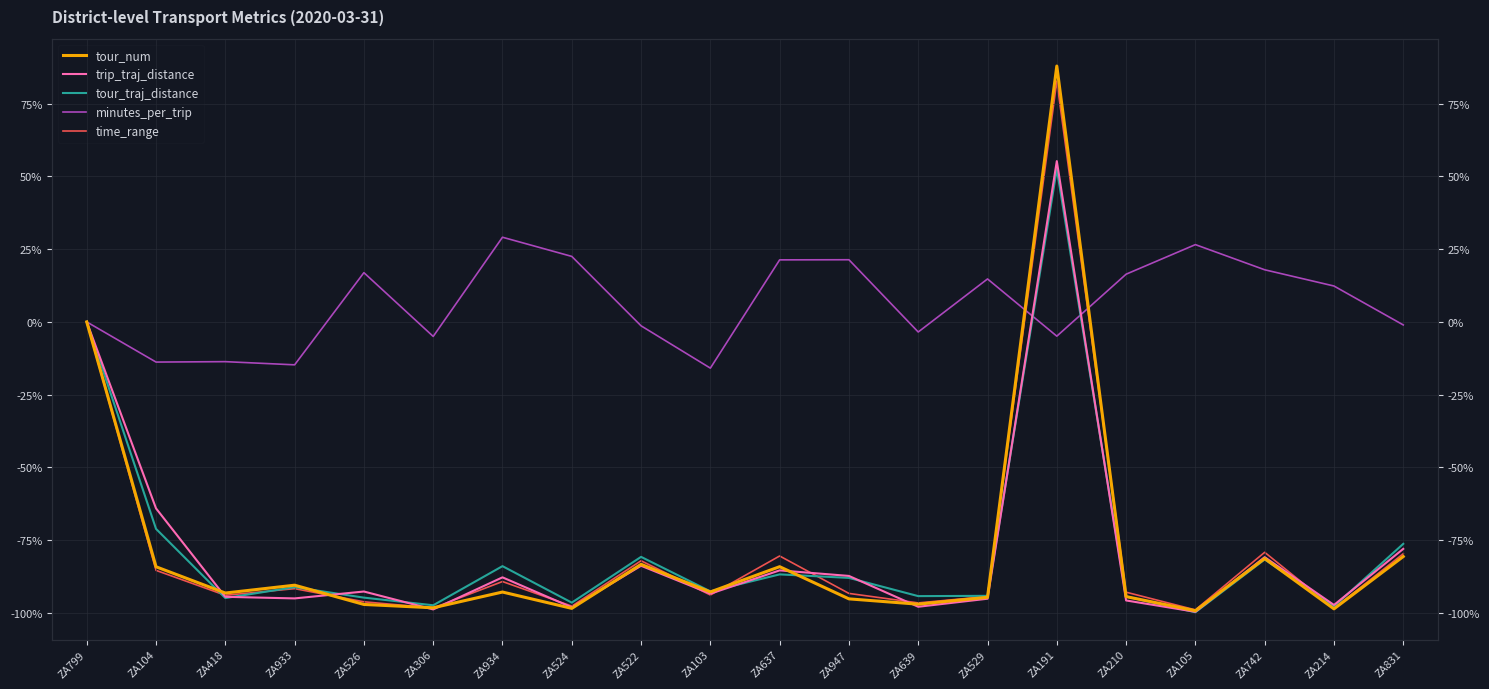

Which series has the largest total across all categories?

minutes_per_trip